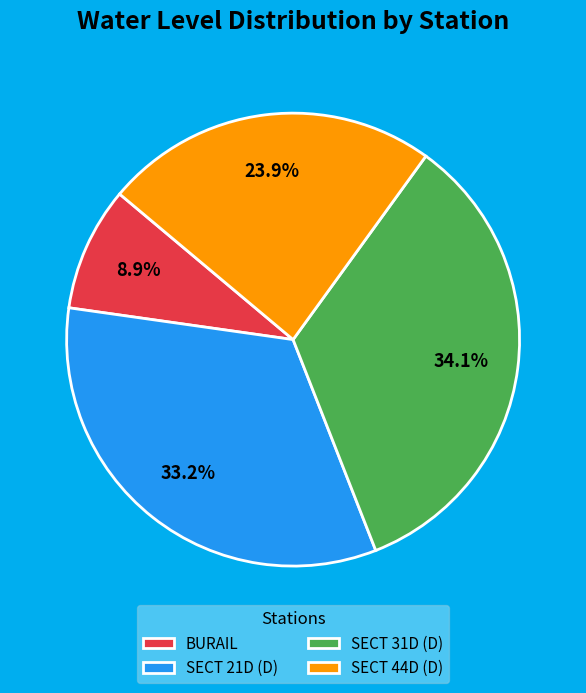

What is the total percentage of SECT 44D (D) and SECT 31D (D)?

57.9%